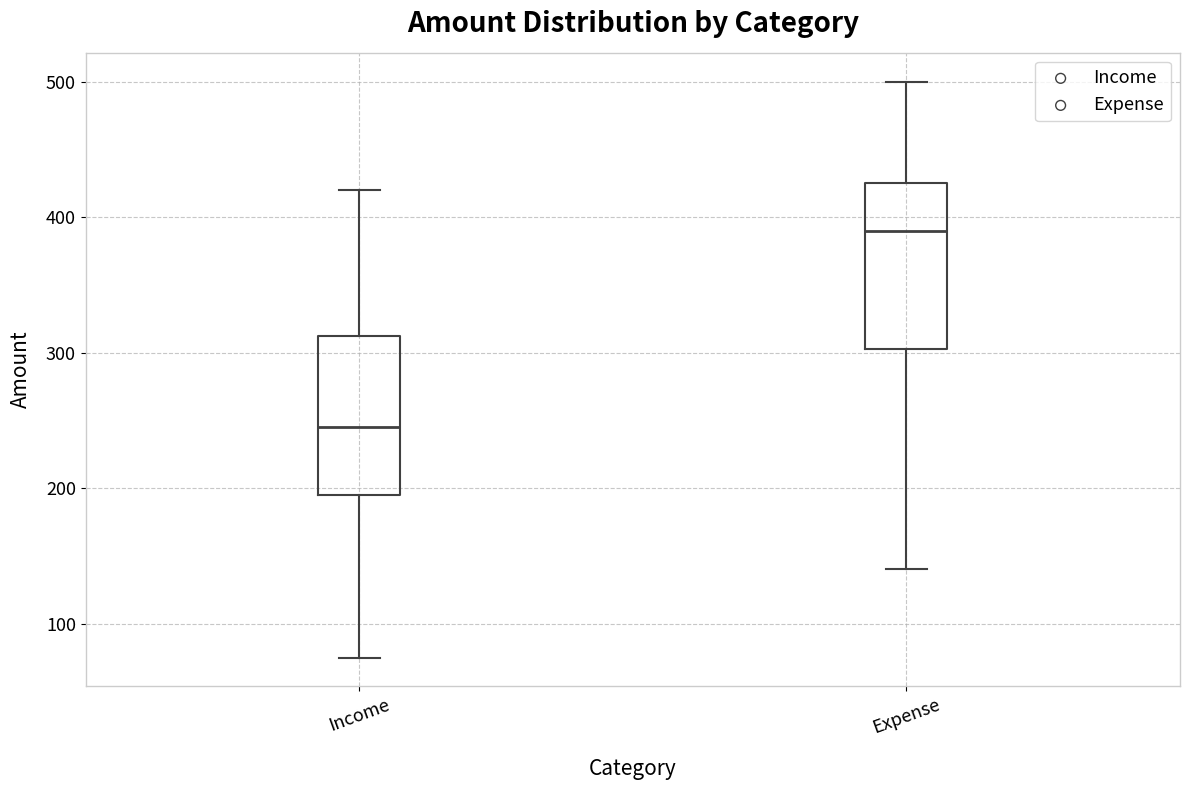

Reading left to right, transcribe this box plot: for each box, give where its median line is, the range the box spans, and where its two whiskers end, as read against the y-axis. The values are not printed on the chart, so give them approximately, as read against the axis.

Income: median 250, box 200 to 310, whiskers 80 to 420
Expense: median 390, box 300 to 430, whiskers 140 to 500